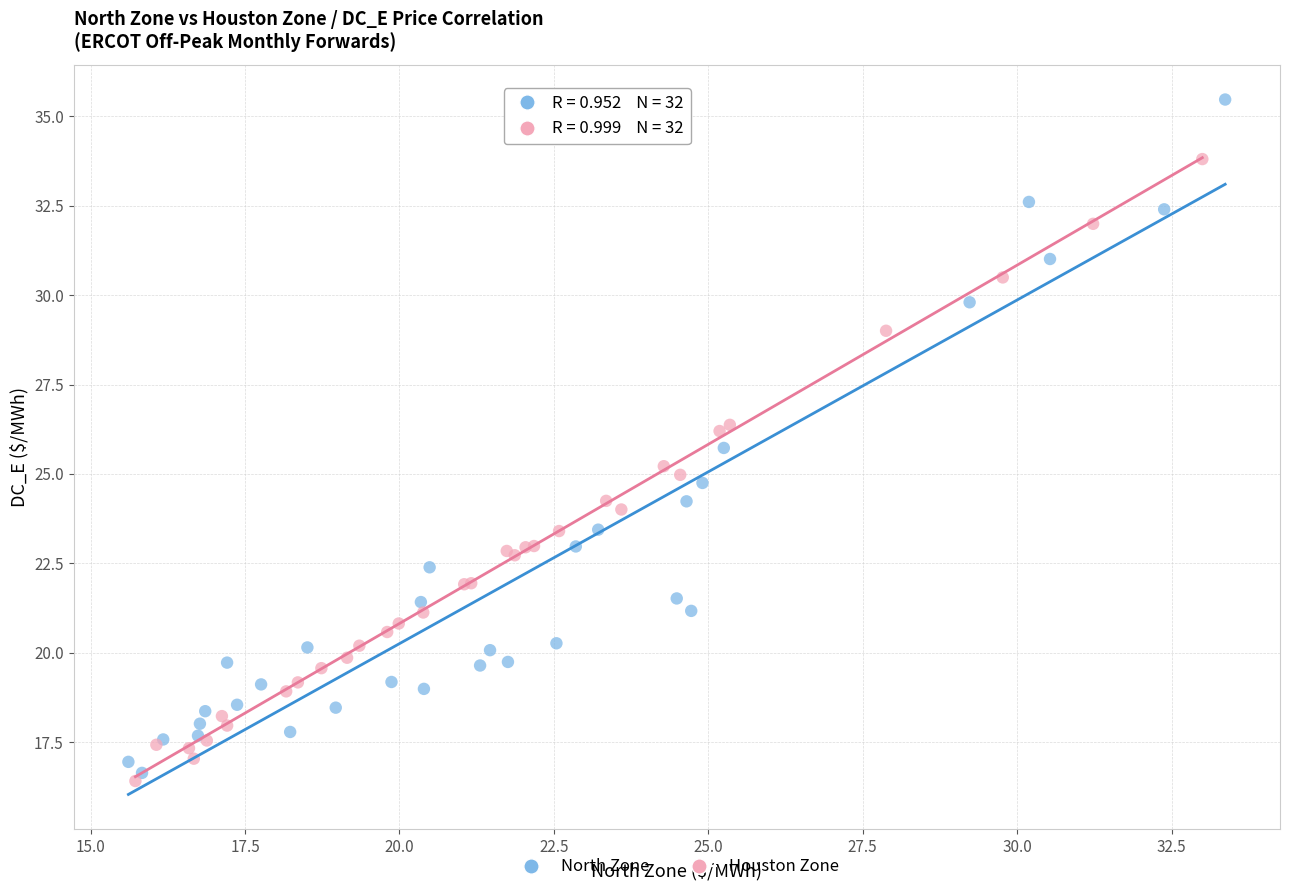

Which series has the widest spread of Y values?

North Zone